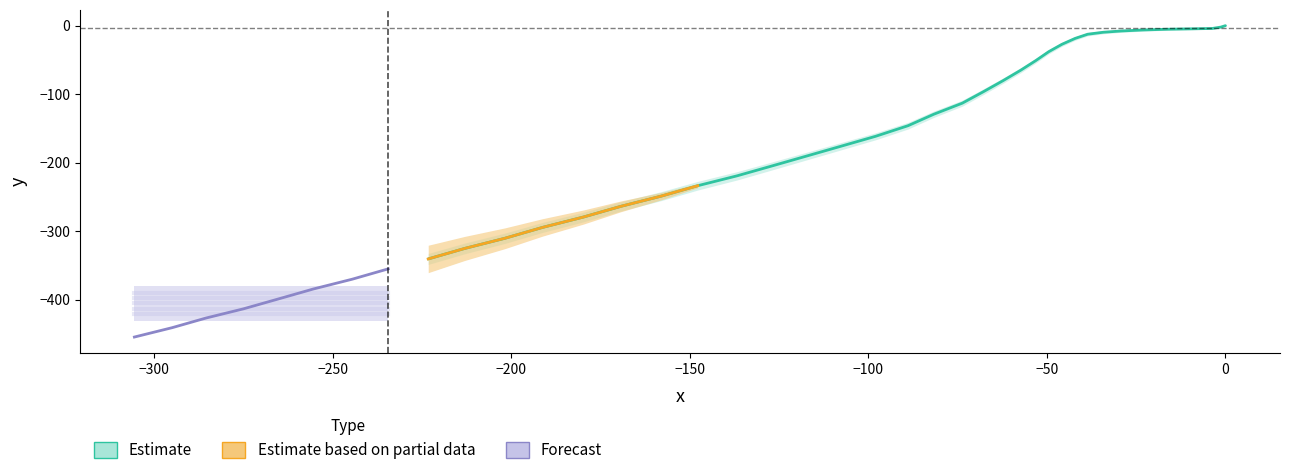

What is the change in value from 8 to 17?

-116.8